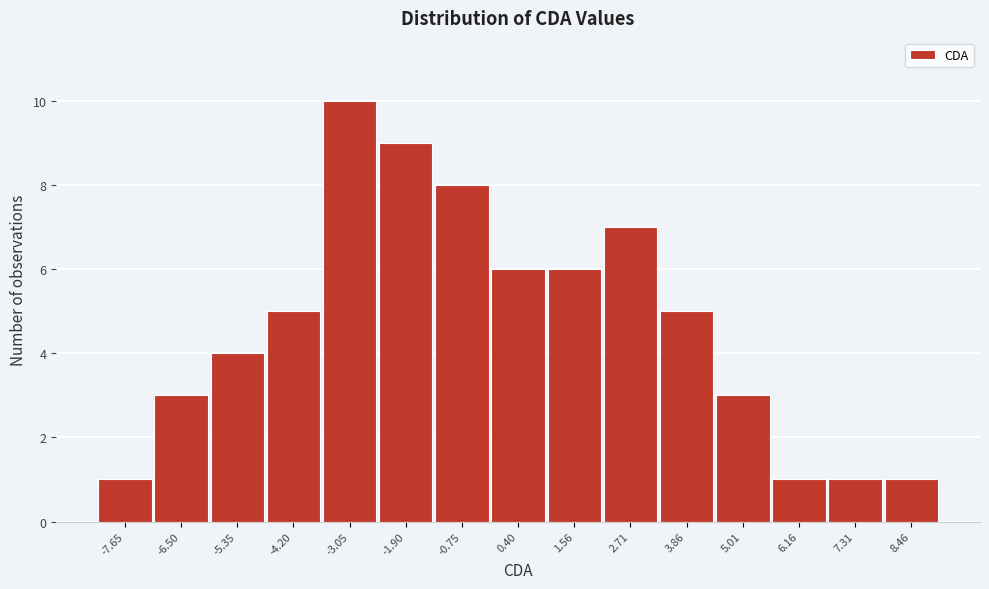

Reading right to left, transcribe all the data shown in this chart.

8.46=1	7.31=1	6.16=1	5.01=3	3.86=5	2.71=7	1.56=6	0.40=6	-0.75=8	-1.90=9	-3.05=10	-4.20=5	-5.35=4	-6.50=3	-7.65=1